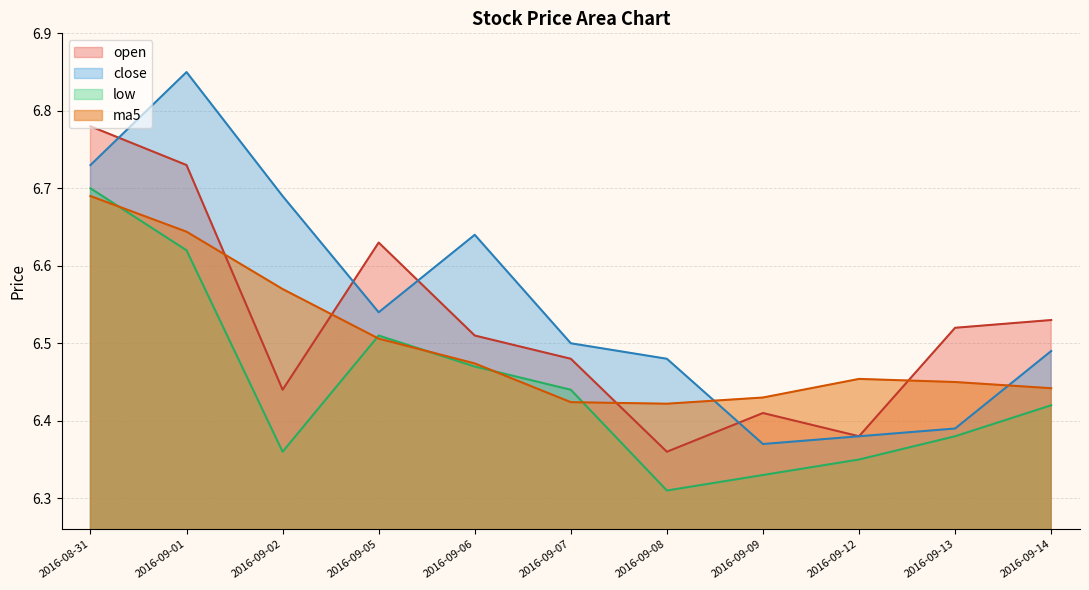

What is the label of the 4th point from the left?

2016-09-05